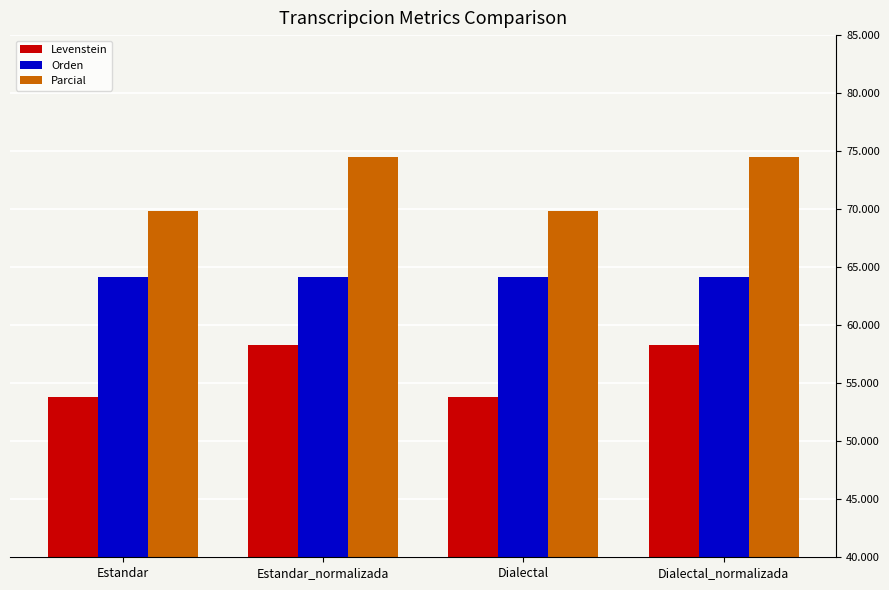

What is the label of the 3rd bar from the left?

Dialectal